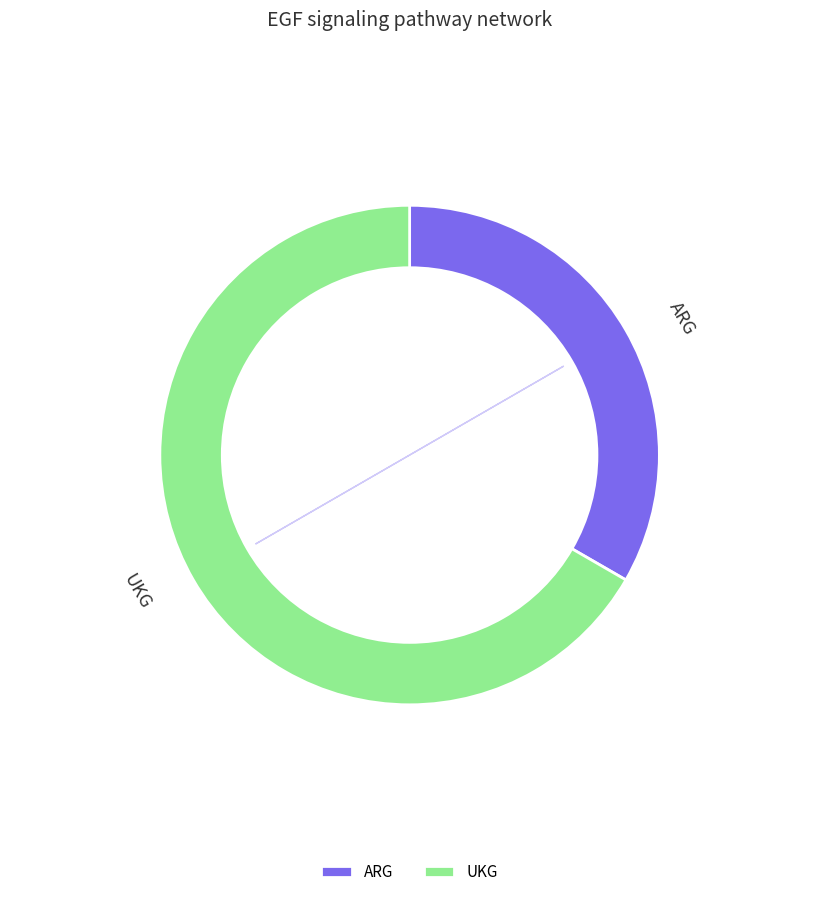

Rank the categories by value from lowest to highest.

ARG, UKG